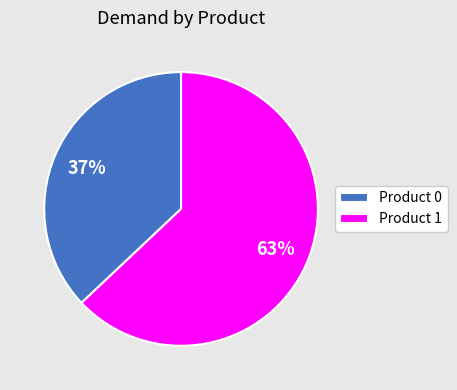

True or false: Product 1 accounts for 74% of the total.

False